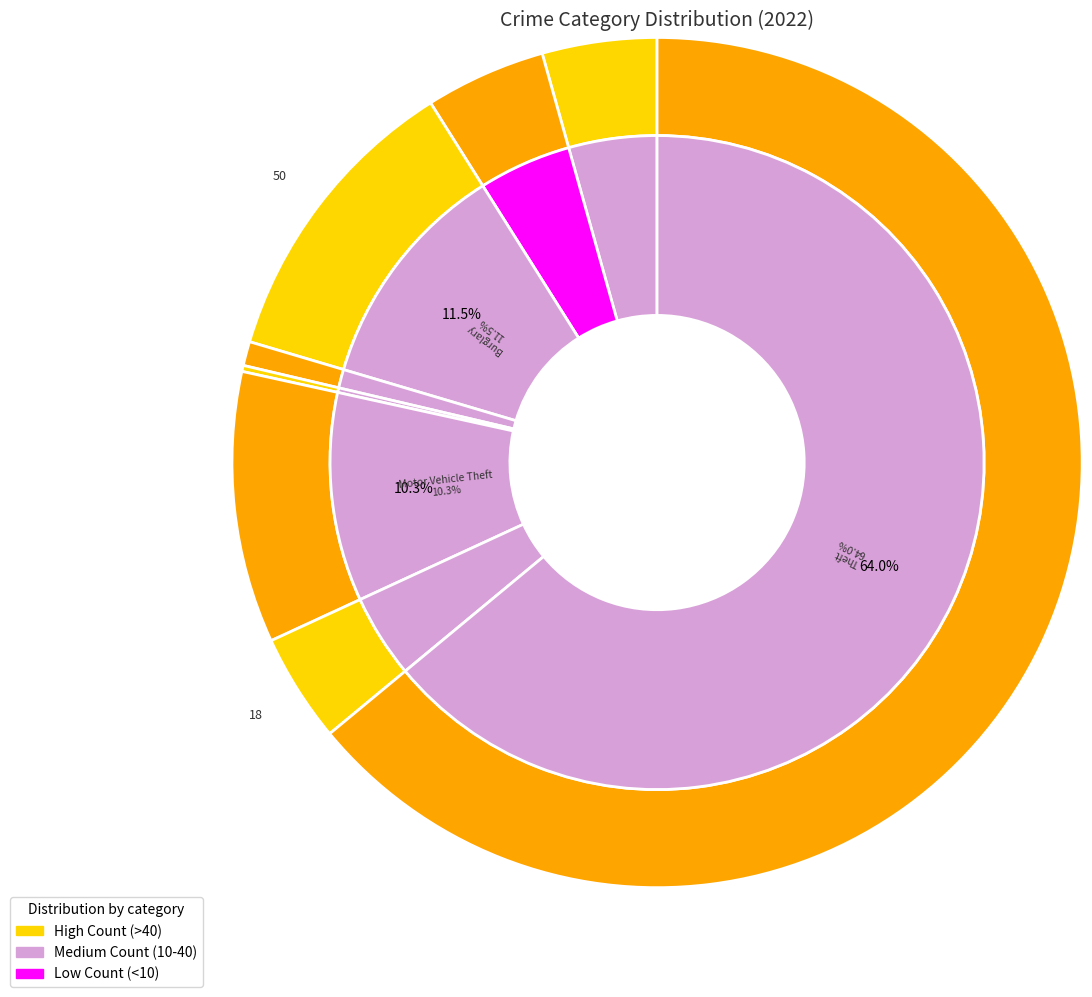

Is there a majority slice in this chart?

Yes